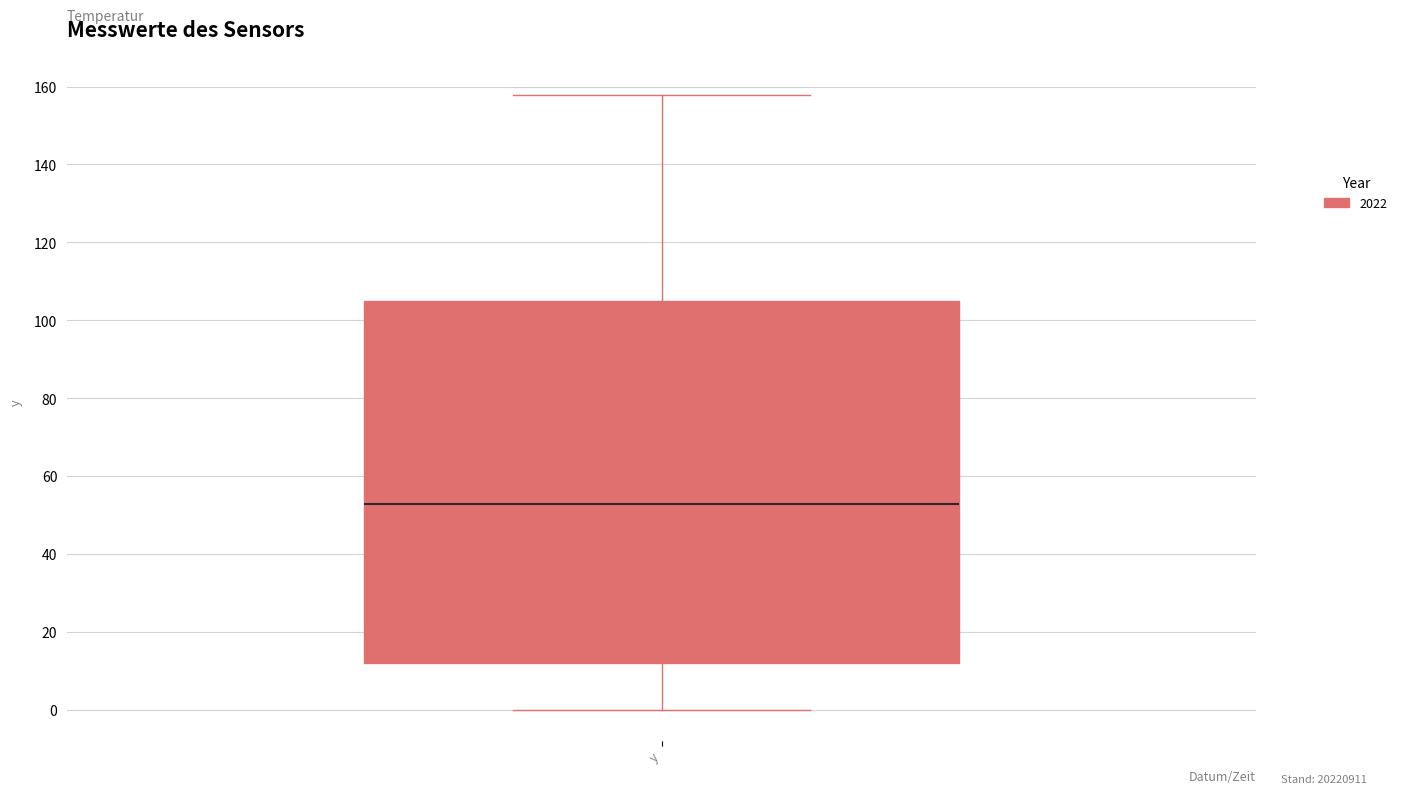

Read this box plot against the y-axis: the position of the median line, the range covered by the box, and the ends of both whiskers. The values are not printed on the chart, so give them approximately, as read against the axis.

median 52, box 12 to 104, whiskers 0 to 158